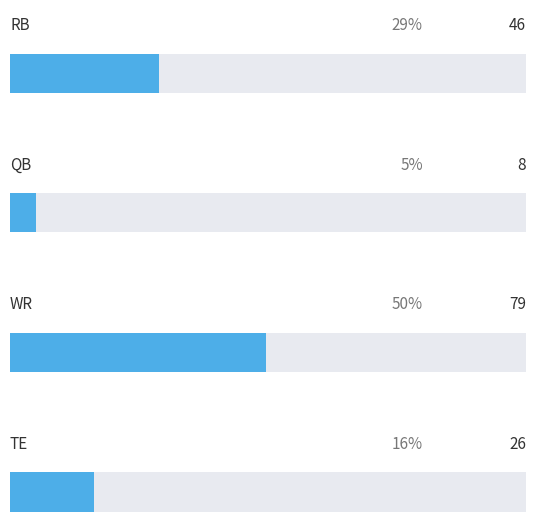

How many data points are less than 46?

2